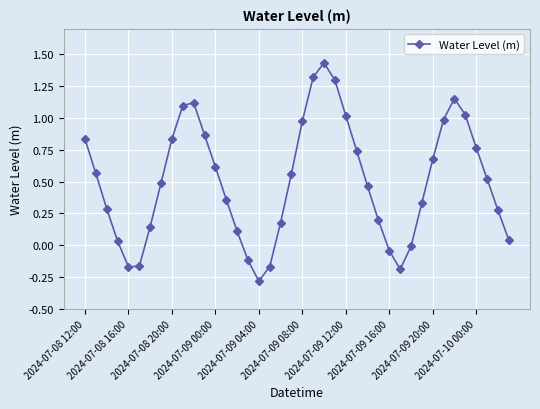

What is the smallest value displayed?

-0.3